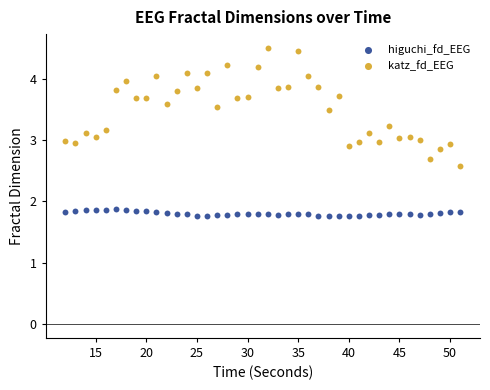

Which series contains the lowest Y value?

higuchi_fd_EEG